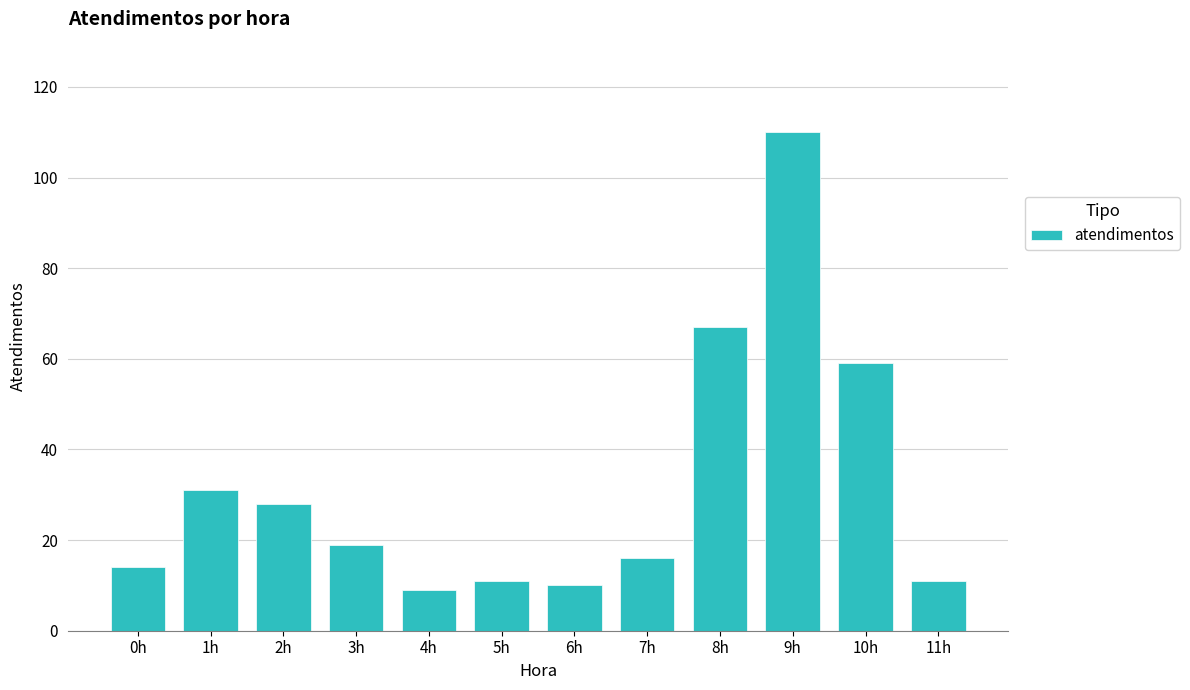

What is the difference between the second highest and minimum values?

58